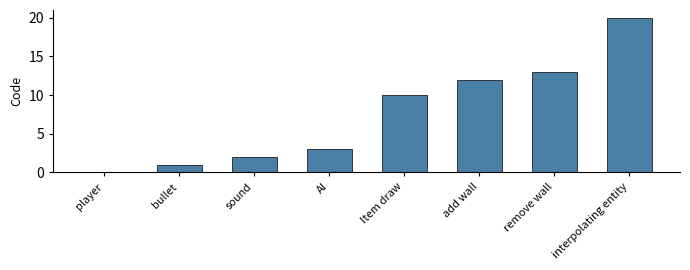

Are the bars horizontal?

No